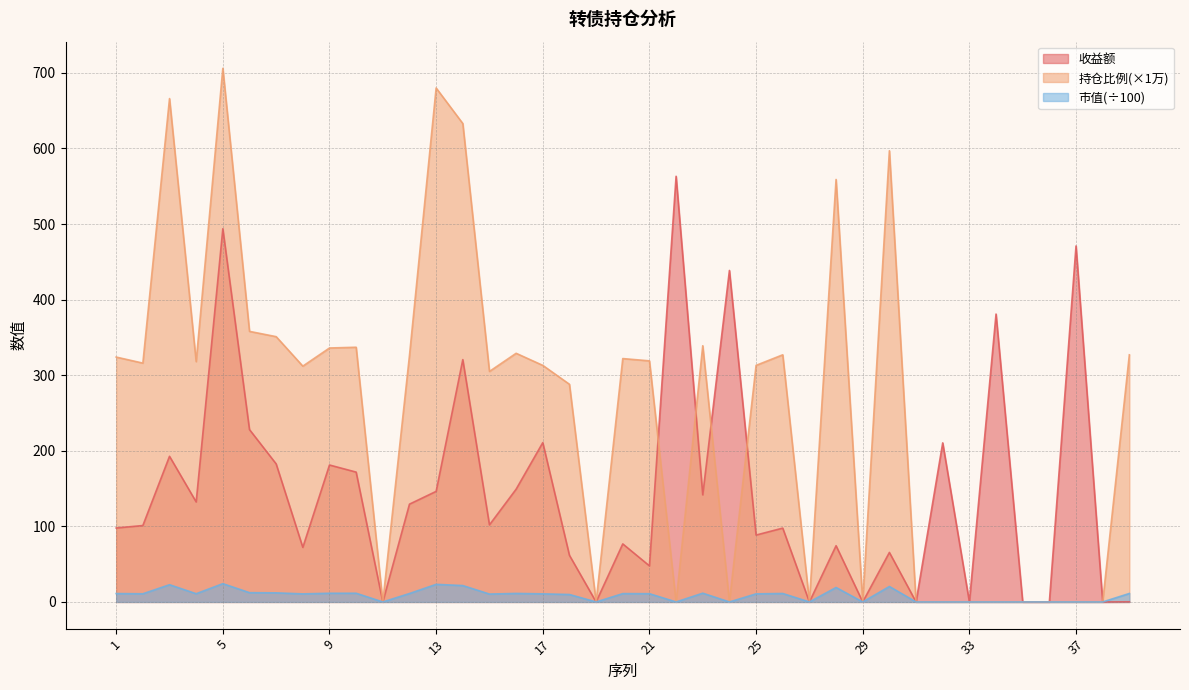

Is the value of 收益额 at 32 greater than the value of 市值 at 25?

Yes